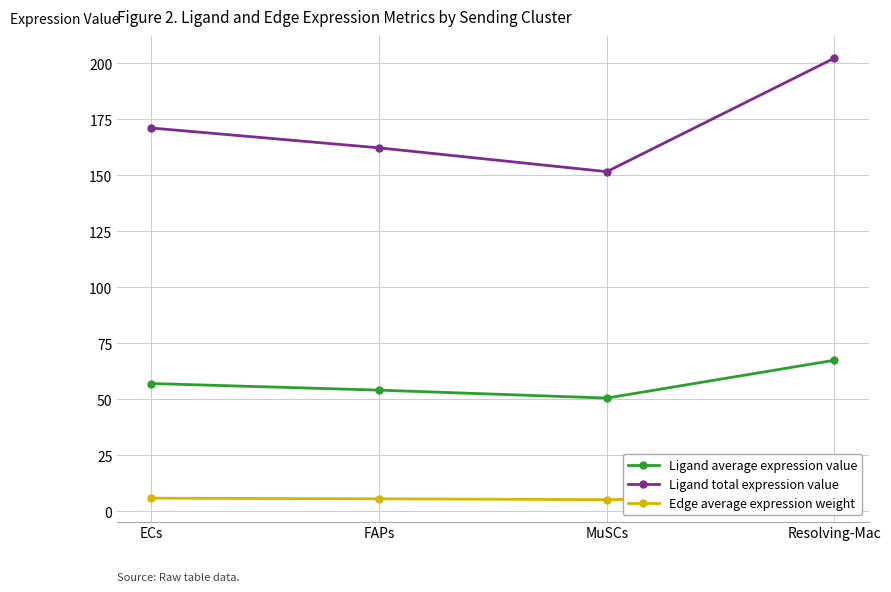

What is the label of the 1st point from the right?

Resolving-Mac